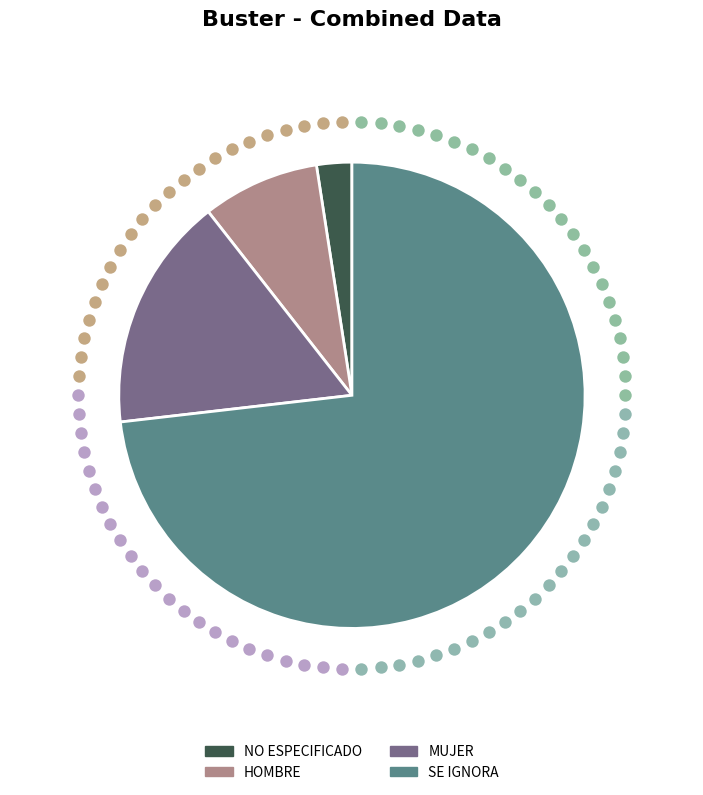

Rank the categories by value from highest to lowest.

SE IGNORA, MUJER, HOMBRE, NO ESPECIFICADO